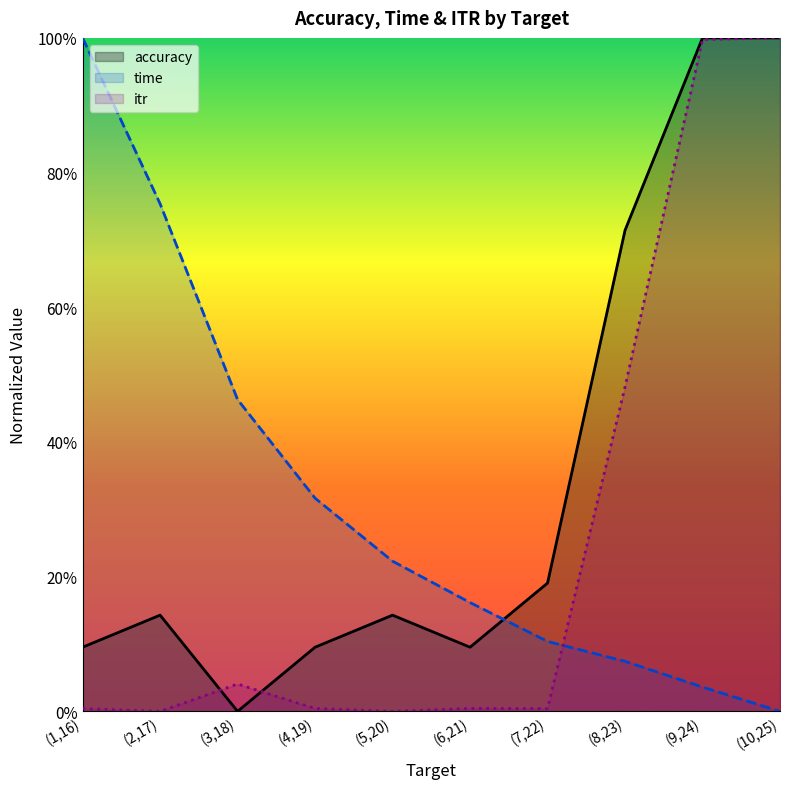

What is the label of the 1st point from the left?

(1,16)